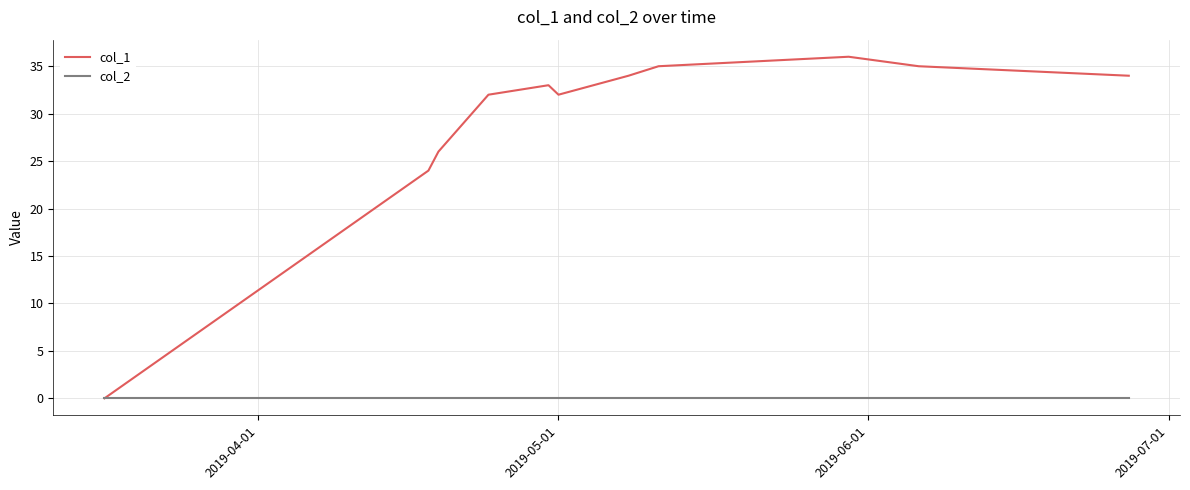

Which series has the largest range (max minus min)?

col_1